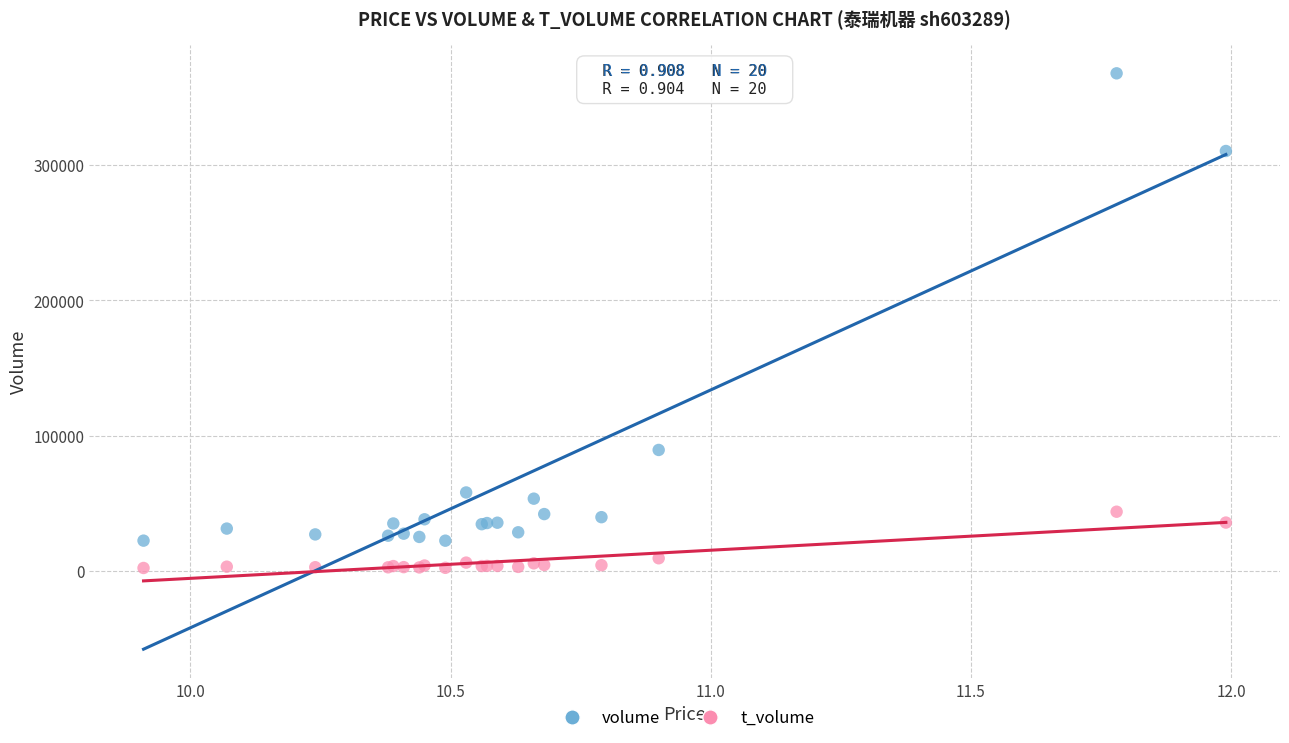

Which series contains the lowest Y value?

t_volume